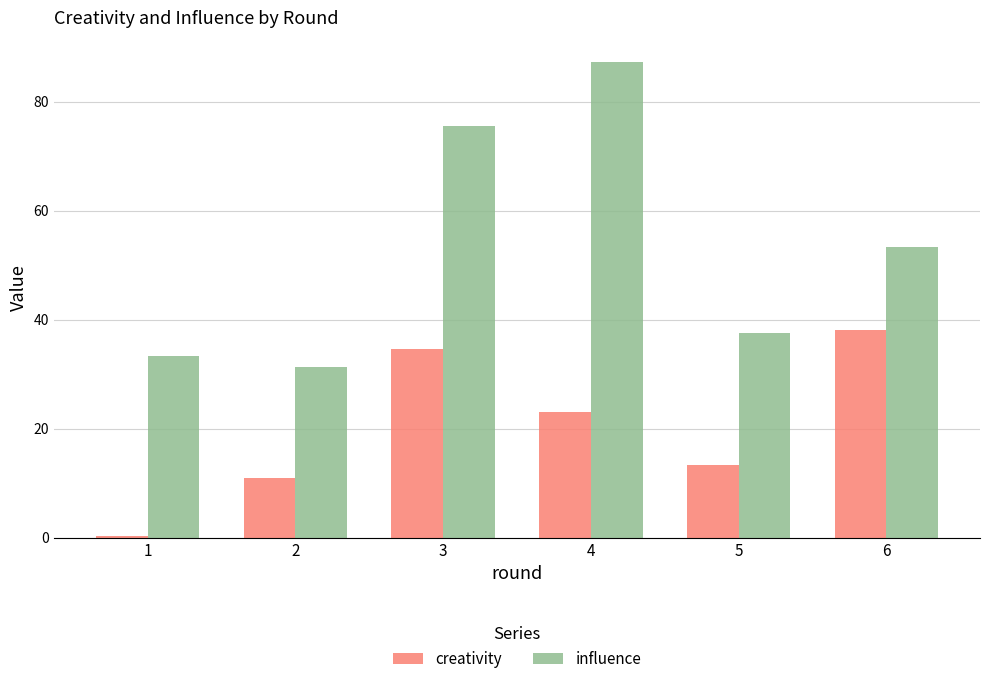

Rank the series by their average value, from lowest to highest.

creativity, influence